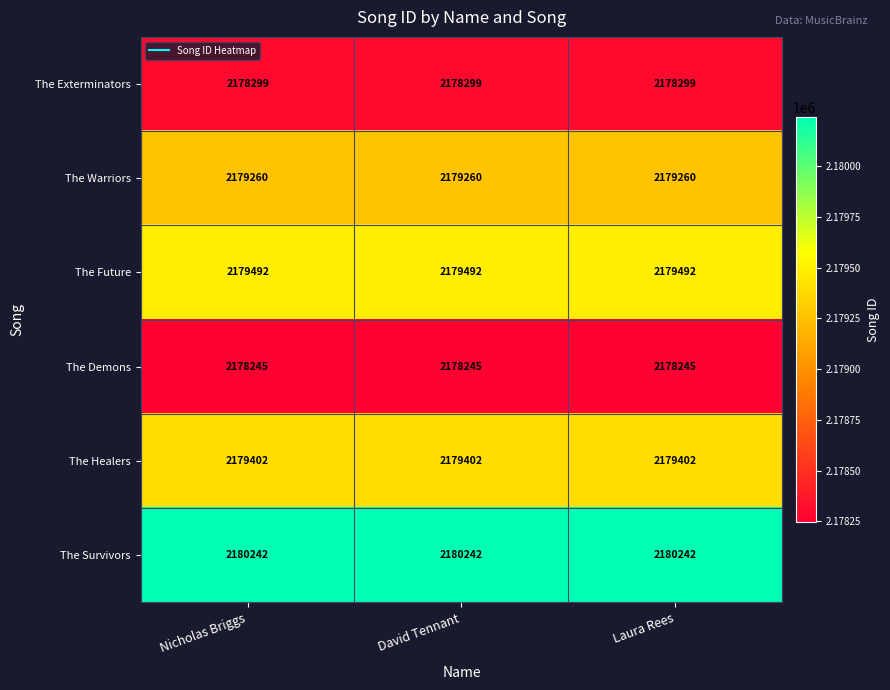

What is the minimum value for The Exterminators?

2178299